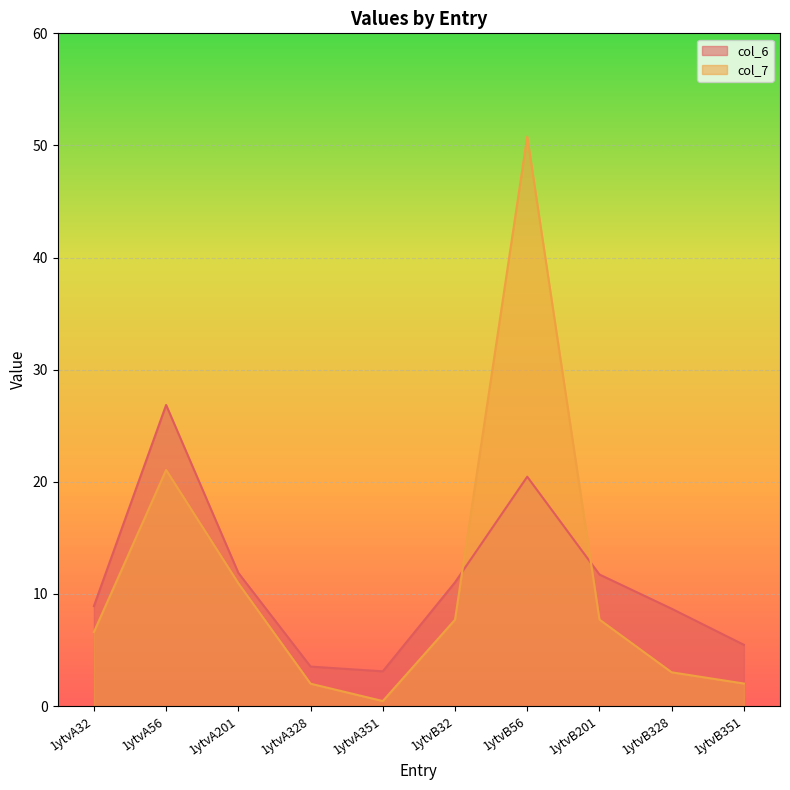

Which series has the largest total across all categories?

col_7